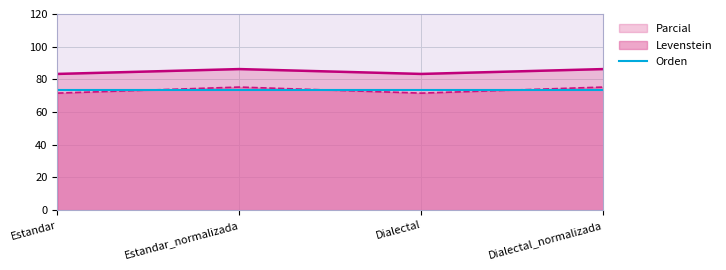

Where is the first local maximum for Parcial?

Estandar_normalizada